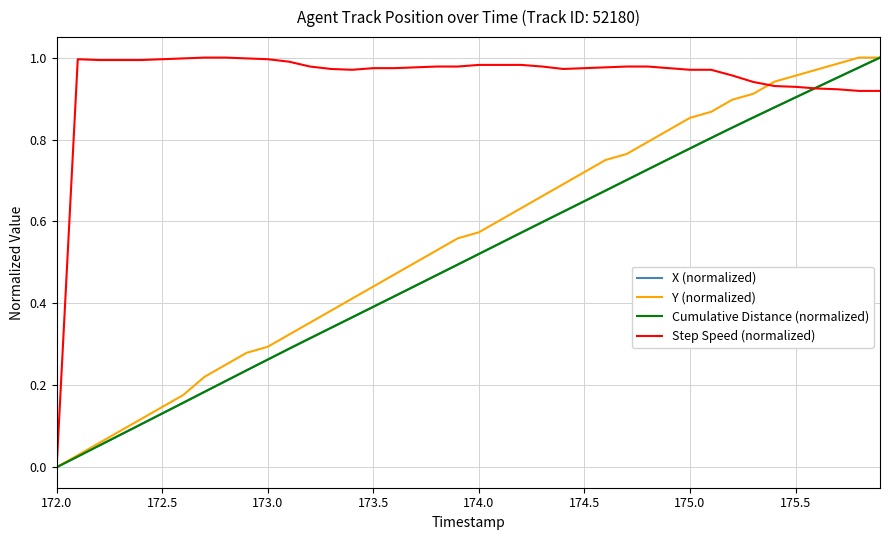

Which series has the largest total across all categories?

Step Speed (normalized)